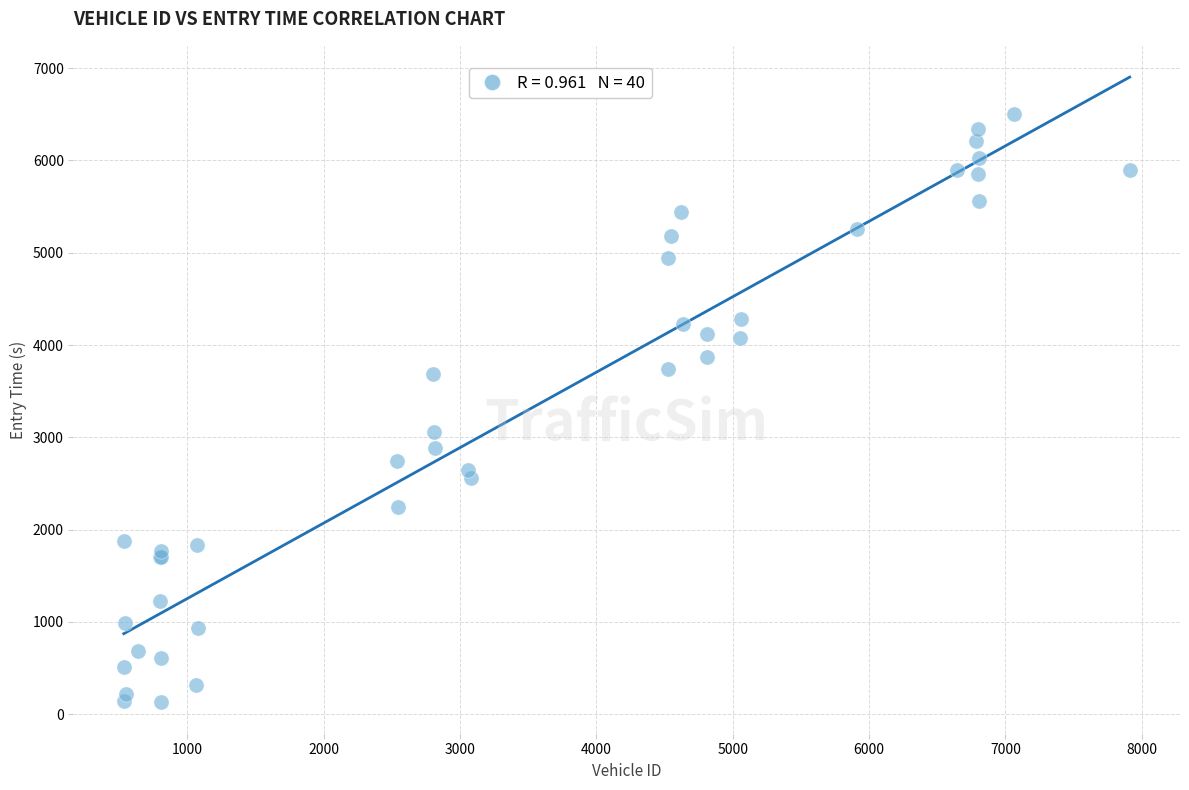

What Y value in the scatter plot is closest to 3316?

3057.1